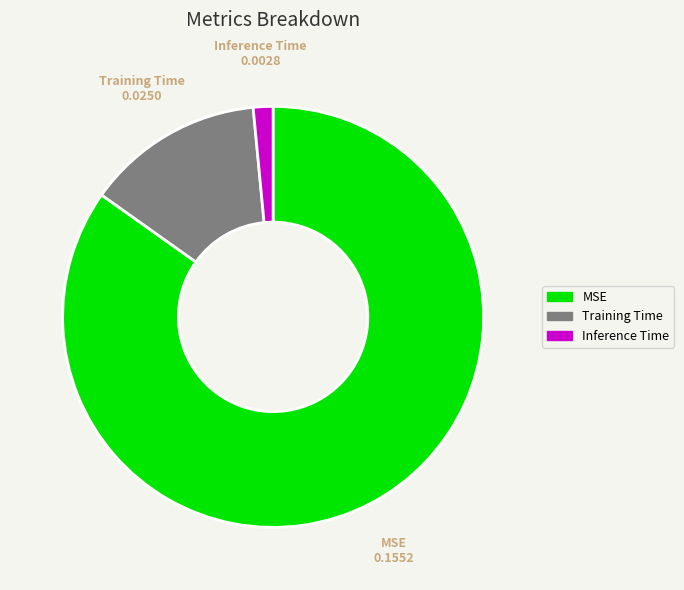

Which category has the smallest portion of the pie?

Inference Time